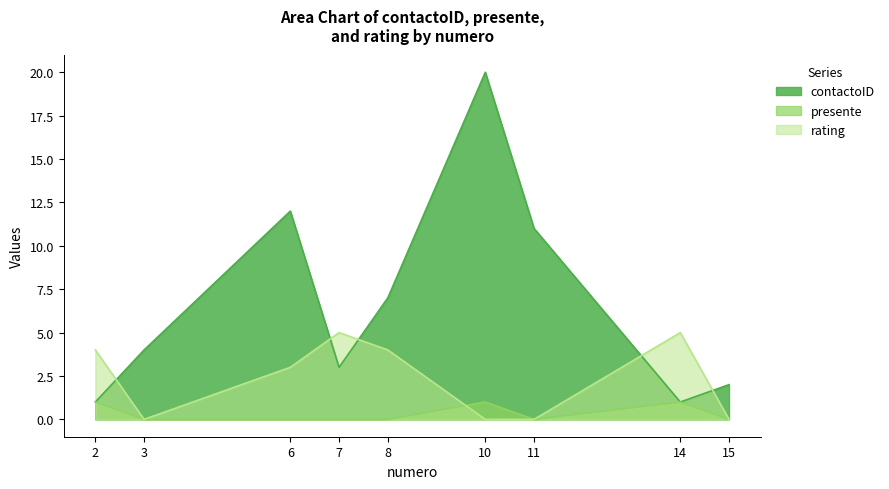

Which category has the highest value across all series?

10